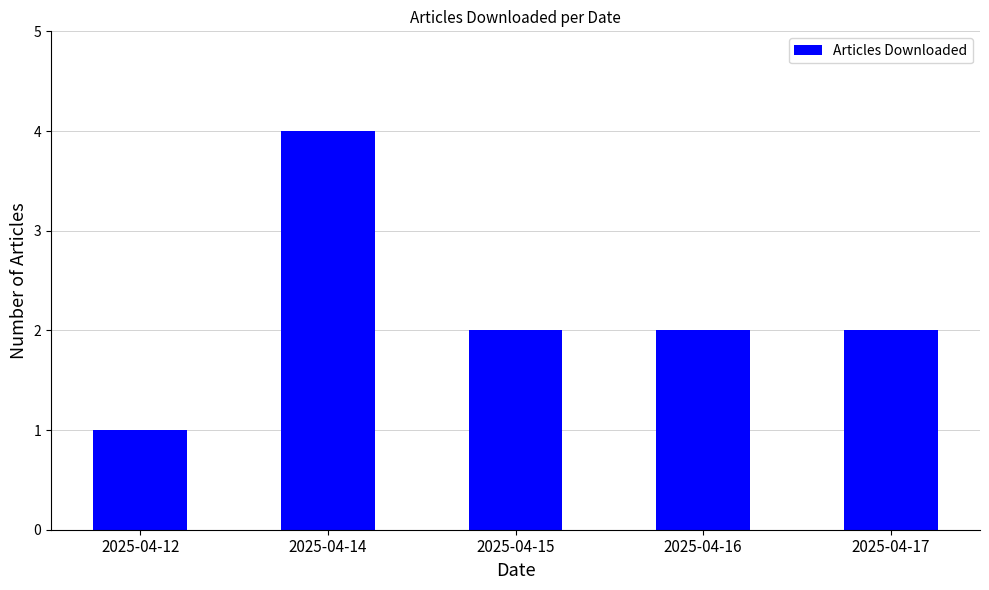

Is it true that the value at 2025-04-14 is 2?

False